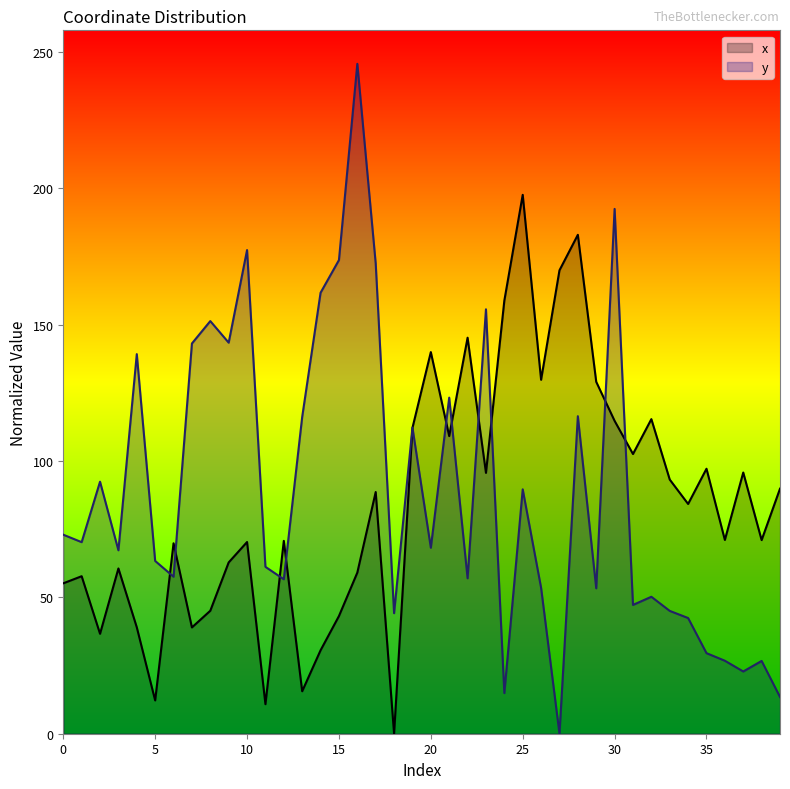

List the series in order of their overall mean, lowest first.

x, y